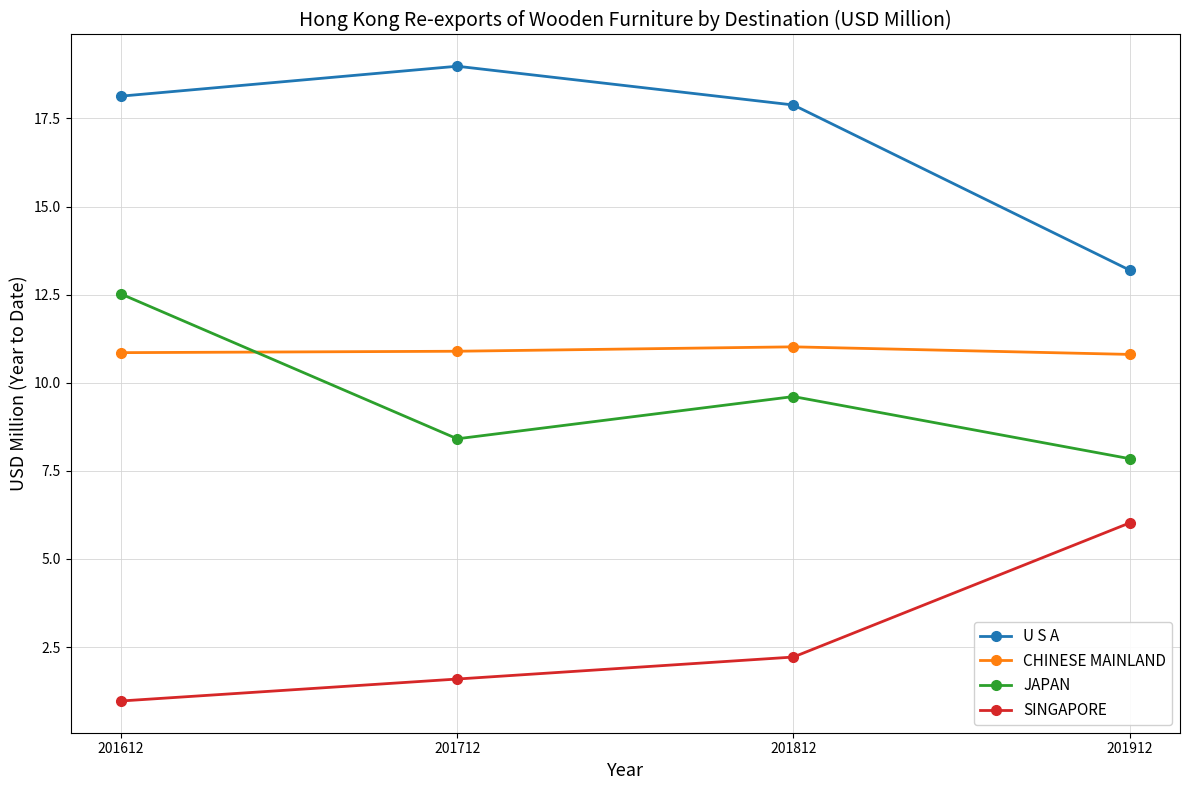

What is the highest value of the SINGAPORE series?

6.0